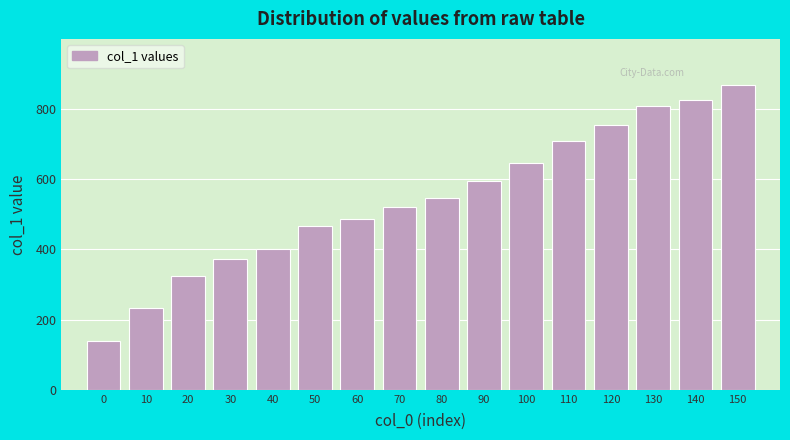

Reading right to left, extract all data points from this chart.

869	825	809	754	708	647	595	547	522	487	466	401	372	323	234	138